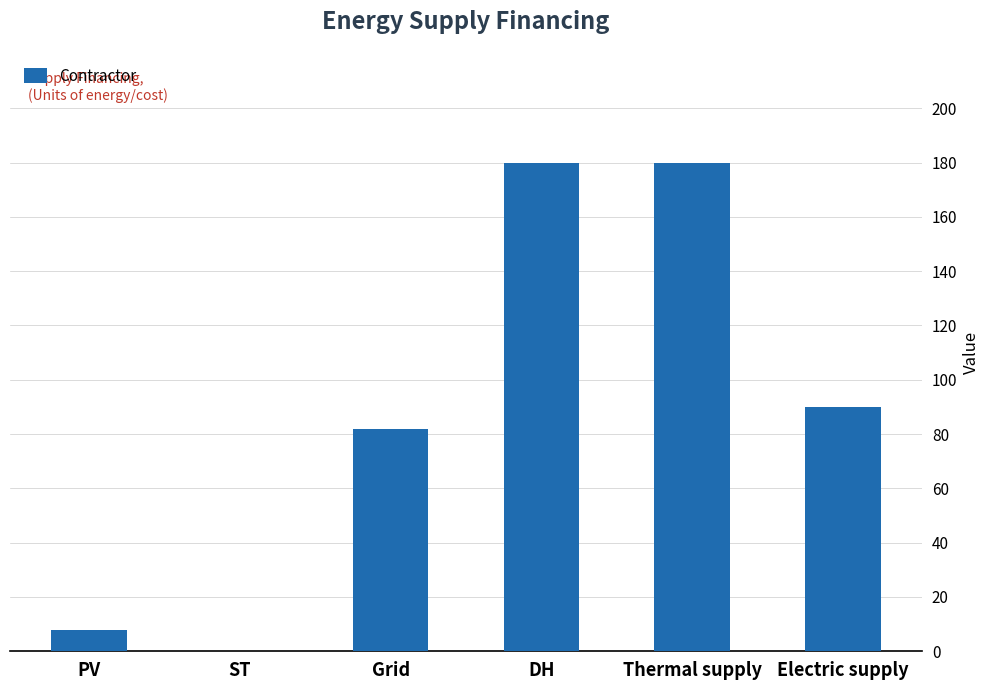

How many values are above zero?

5